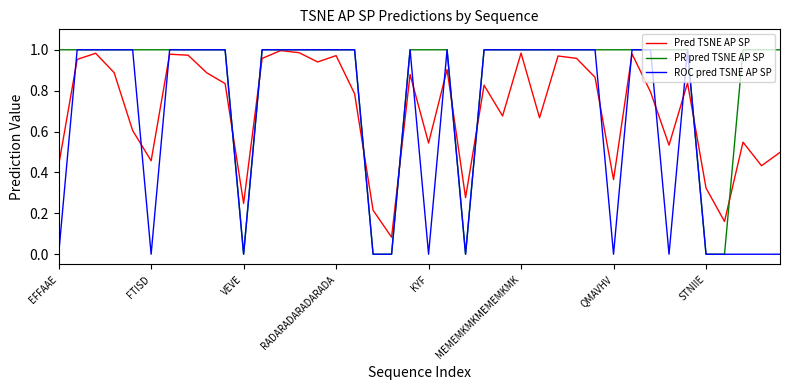

True or false: Pred TSNE AP SP and PR pred TSNE AP SP intersect in this chart.

True